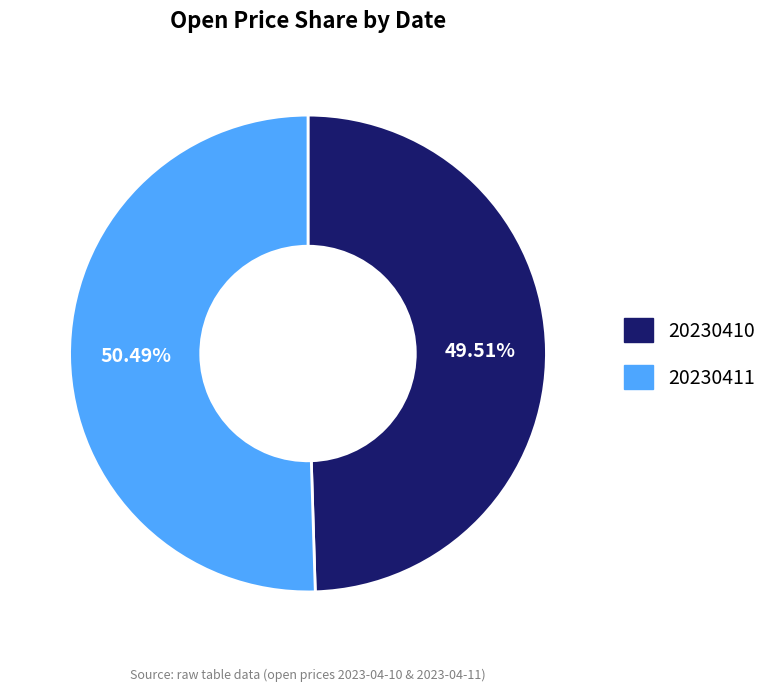

Which slice is the smallest?

20230410